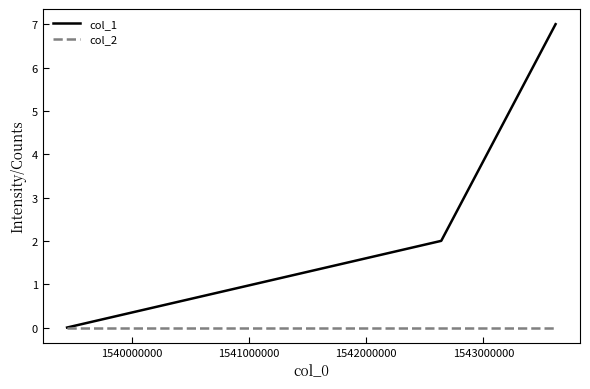

Rank the series by their average value, from lowest to highest.

col_2, col_1